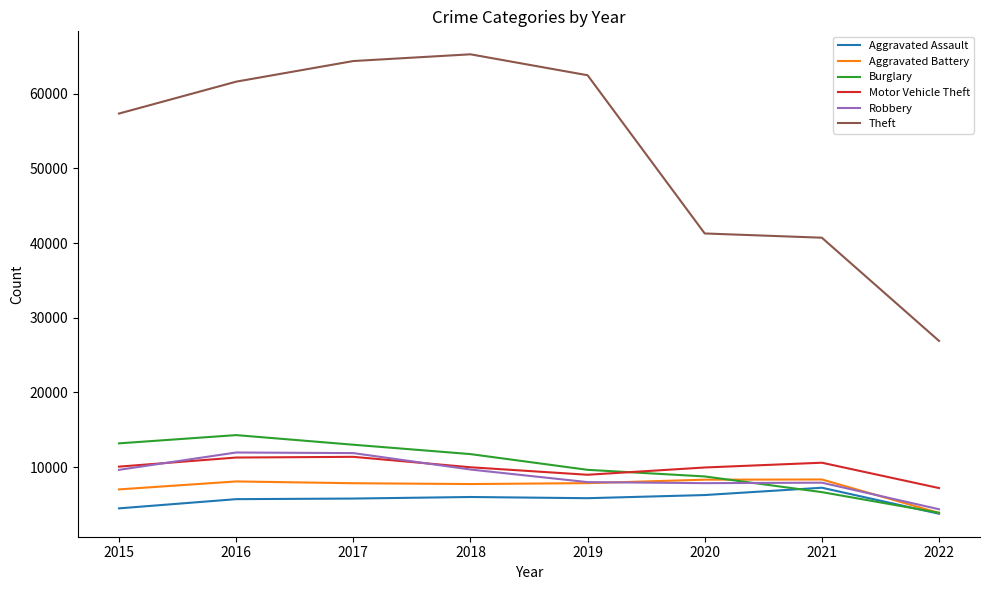

What is the difference between the second highest and second lowest values in the Aggravated Assault series?

1783